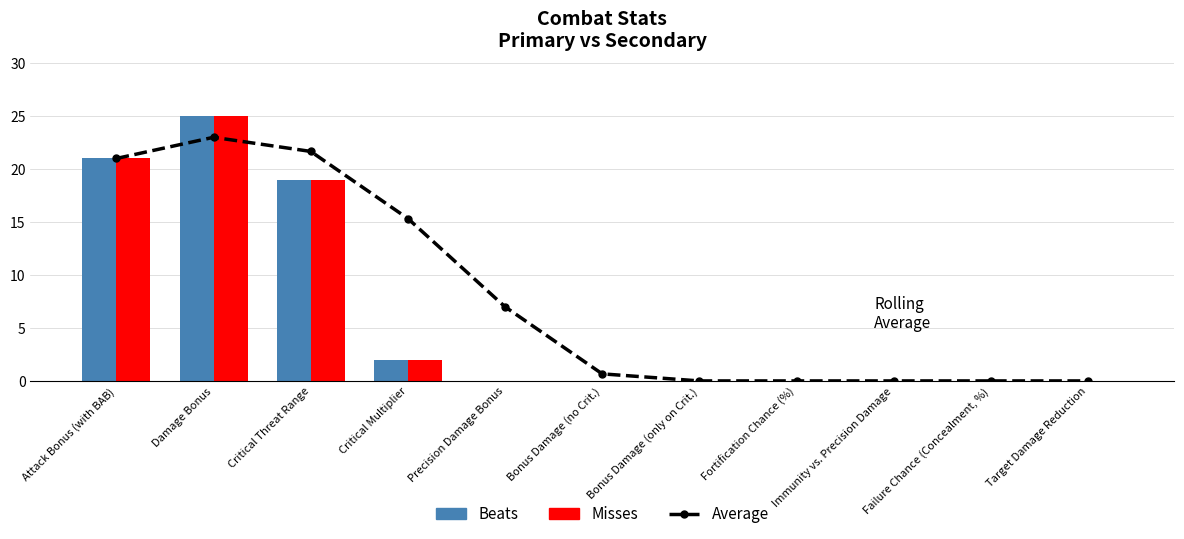

Between Target Damage Reduction and Damage Bonus, which is larger?

Damage Bonus